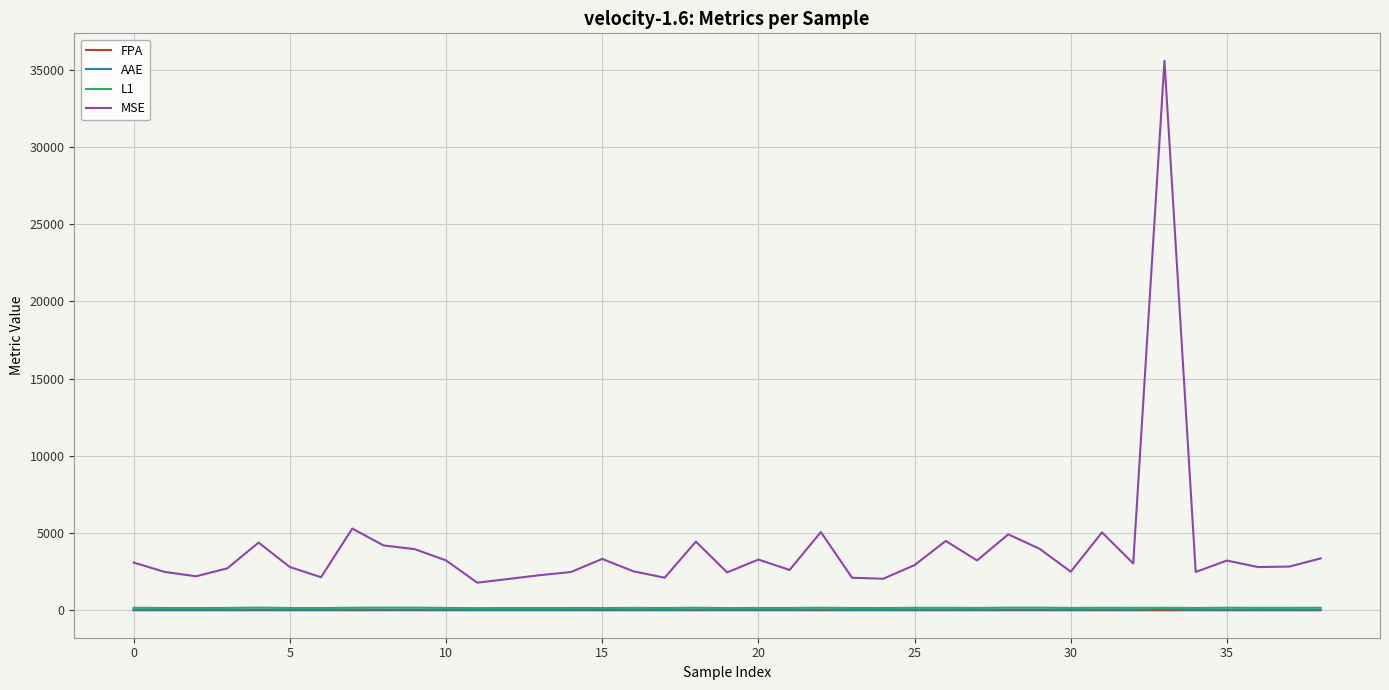

Which series has the largest range (max minus min)?

MSE